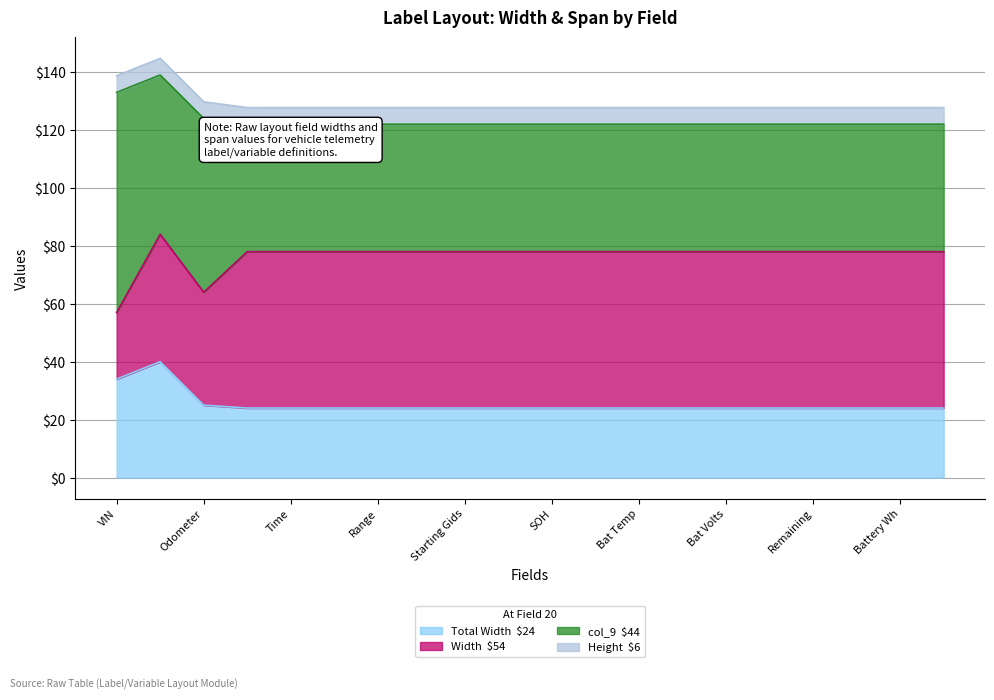

What is the label of the 5th point from the left?

Time